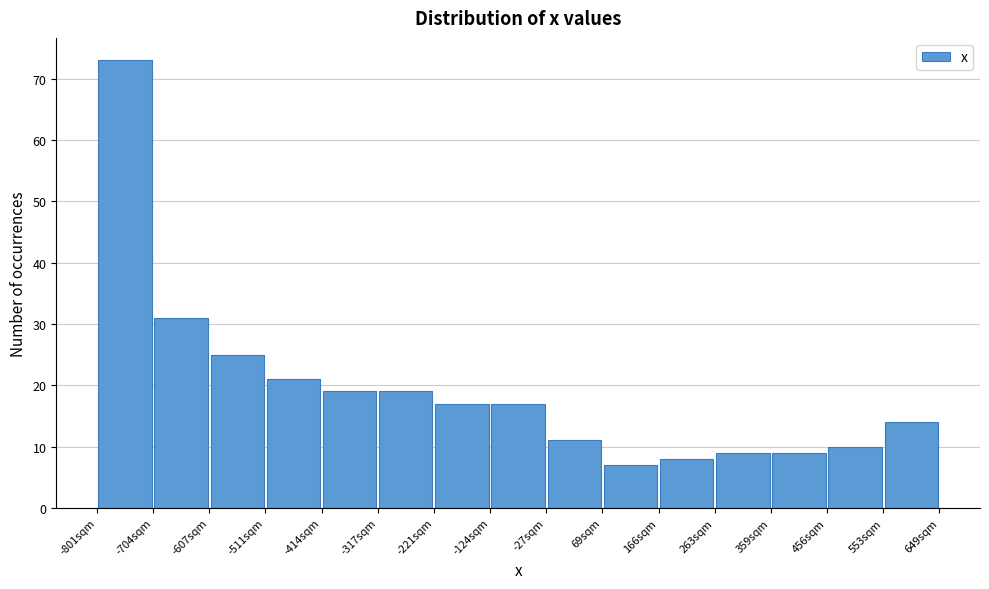

Which range on the x-axis has the tallest bar?

-800 to -700